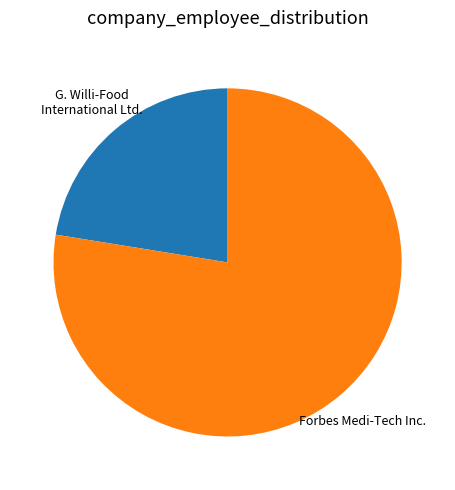

Is there a majority slice in this chart?

Yes